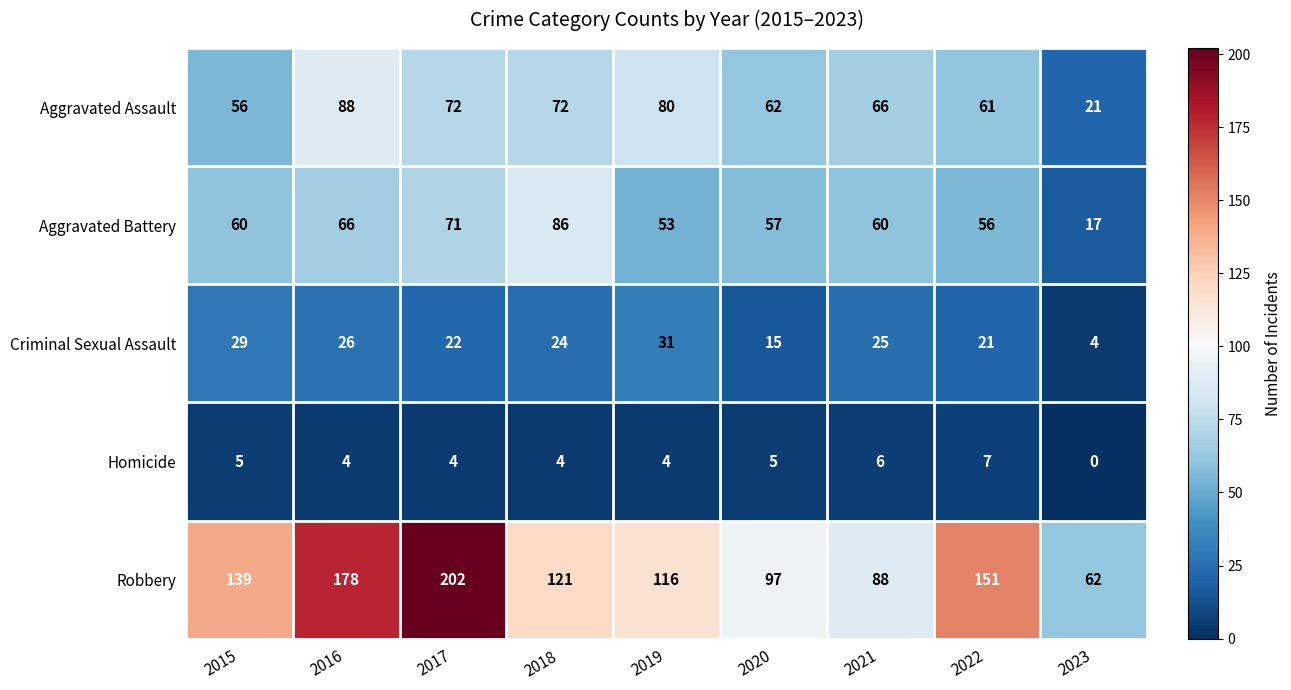

Which series has the largest total across all categories?

Robbery